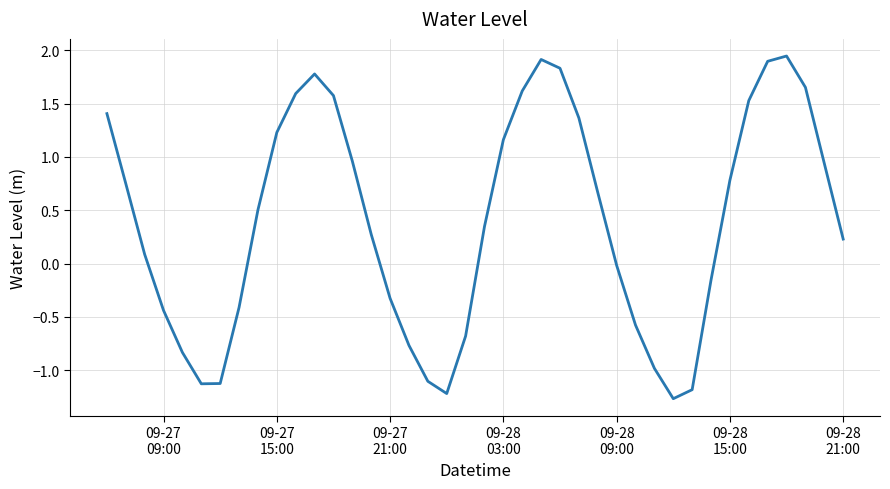

What is the difference between the maximum and minimum values?

3.2